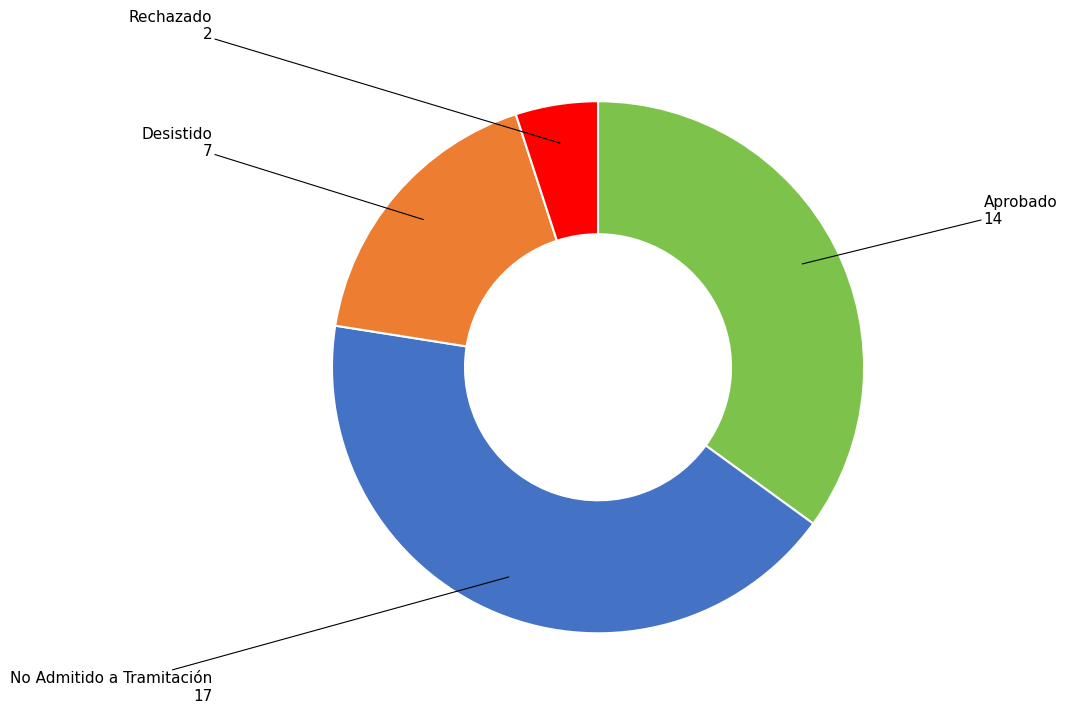

Which slice is the smallest?

Rechazado